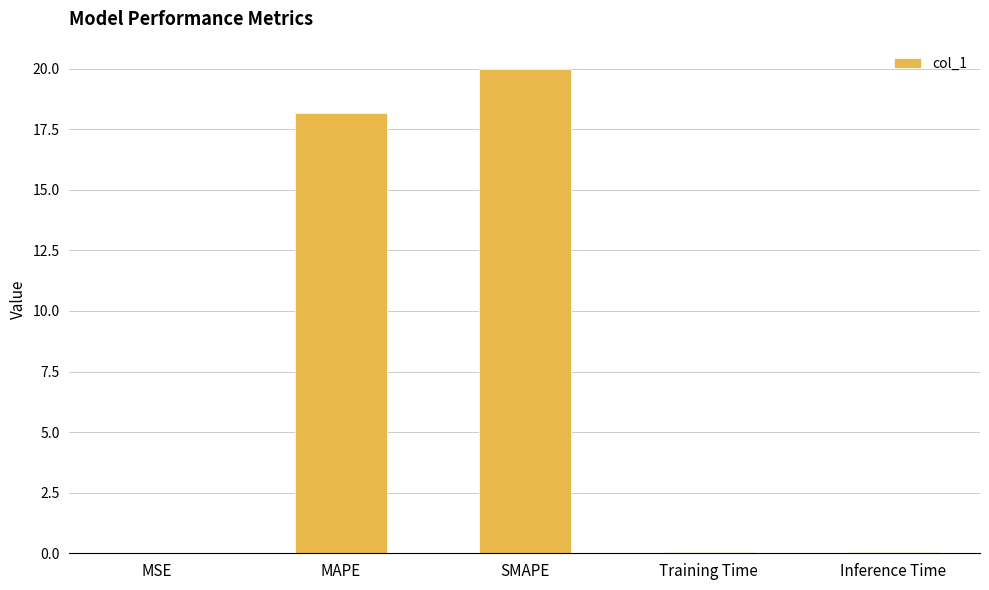

Are the bars horizontal?

No